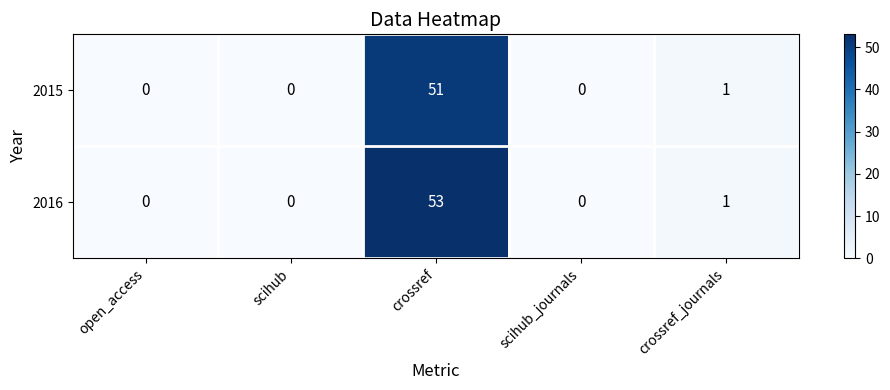

What is the total value across all series at crossref_journals?

2